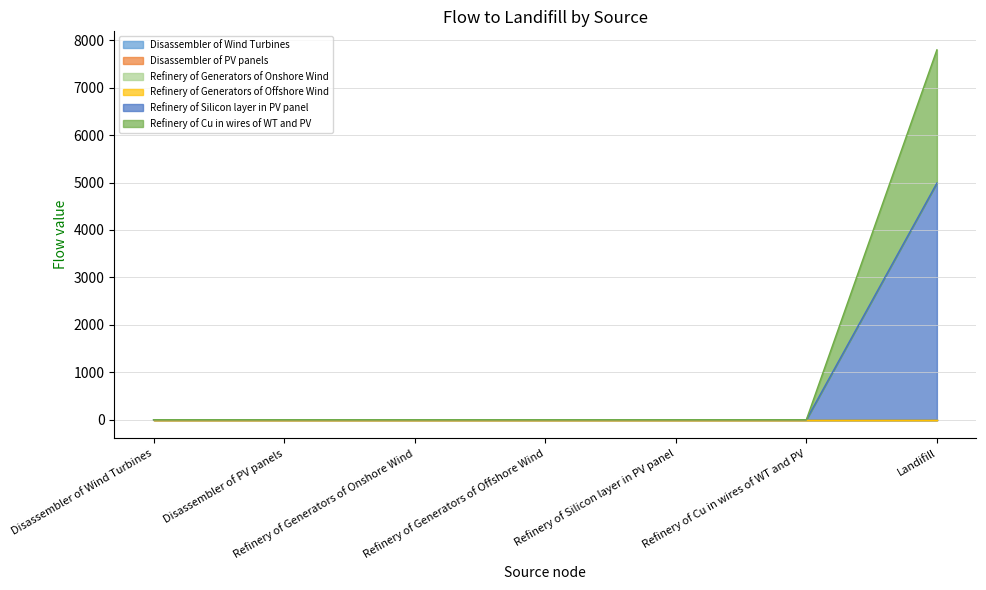

What position from the right is Refinery of Generators of Offshore Wind?

4